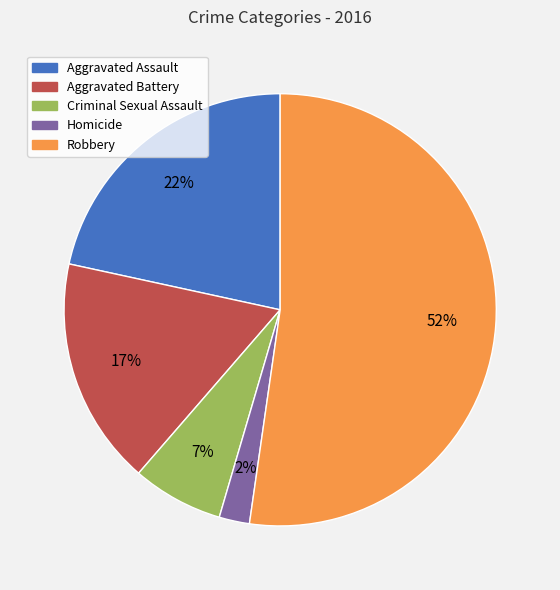

Which slice represents more than half of the pie?

Robbery